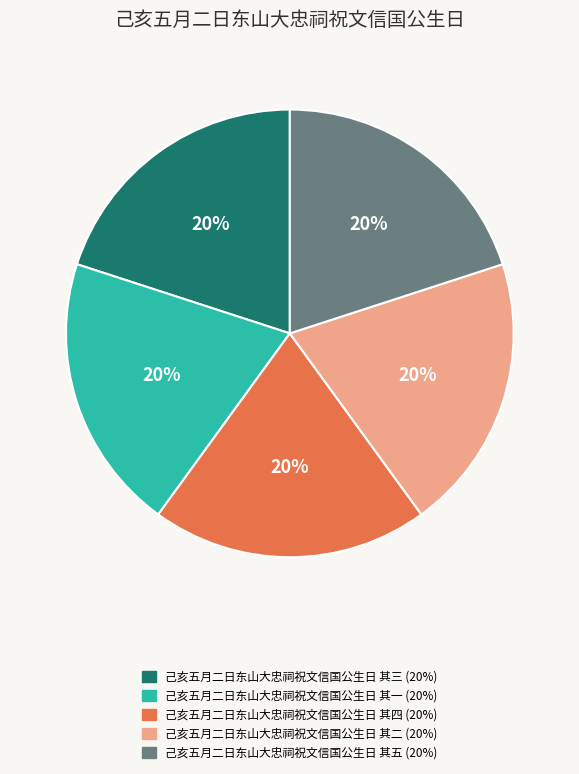

To the nearest percent, what is the average slice percentage?

20%